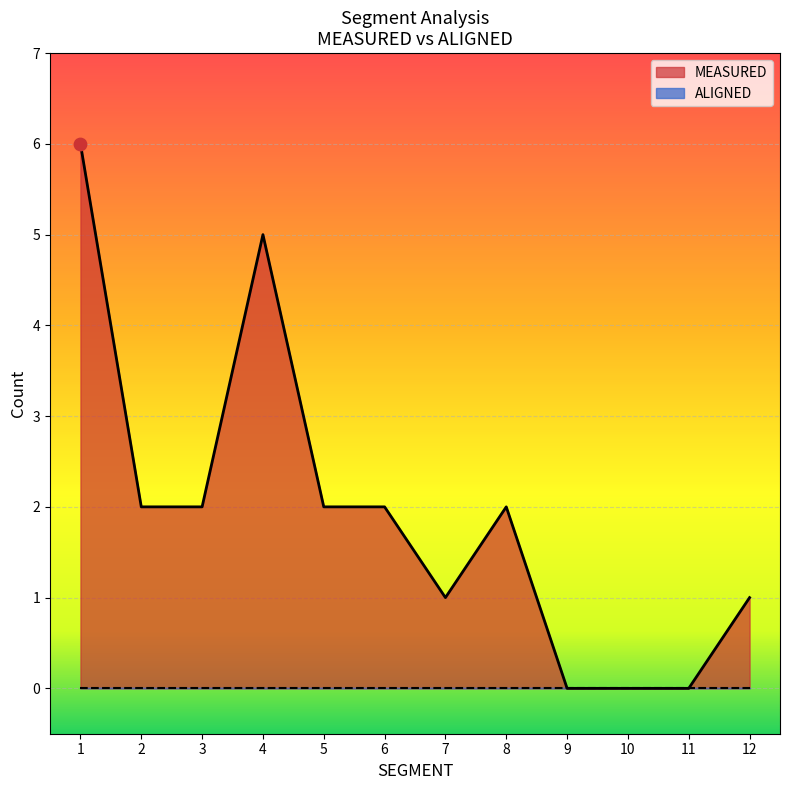

Is it true that MEASURED equals 2 at 5?

True